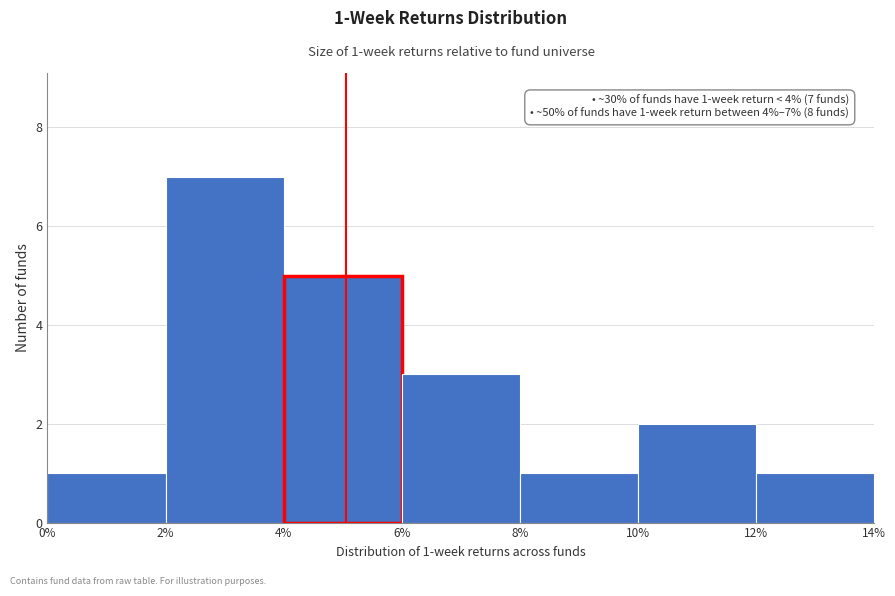

Over which range of the x-axis is the bar tallest?

2% to 4%